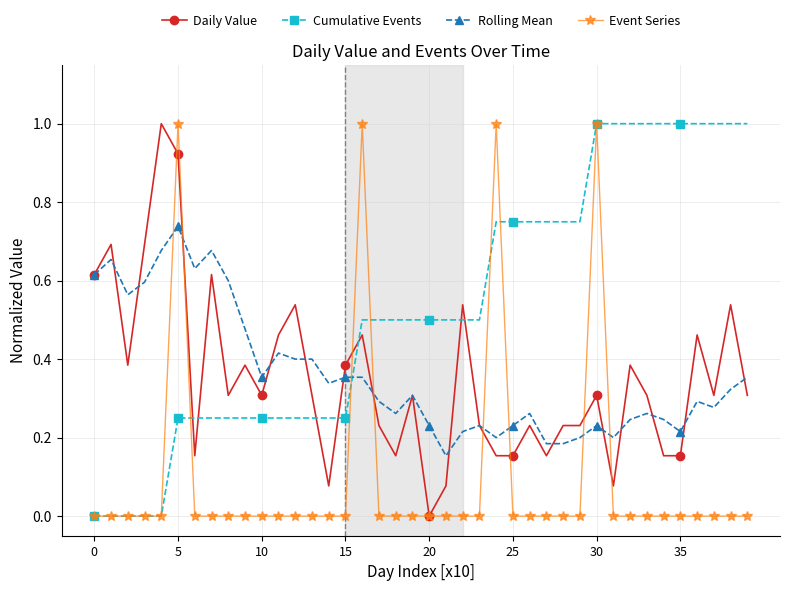

Which series ends up on top after the final intersection of Cumulative Events and Rolling Mean?

Cumulative Events